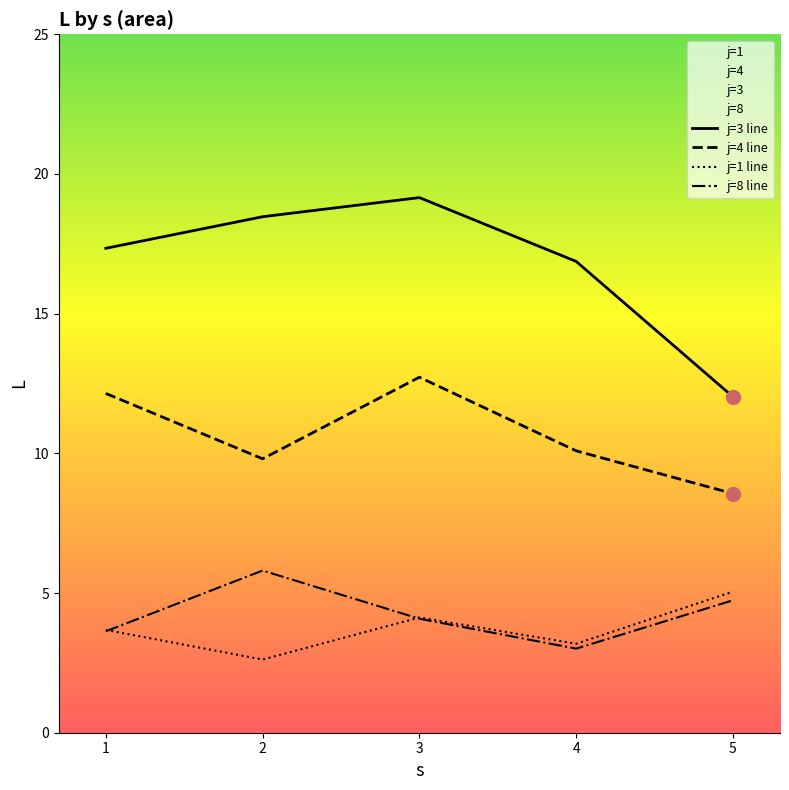

At which label does j=3 line first exceed 17?

1